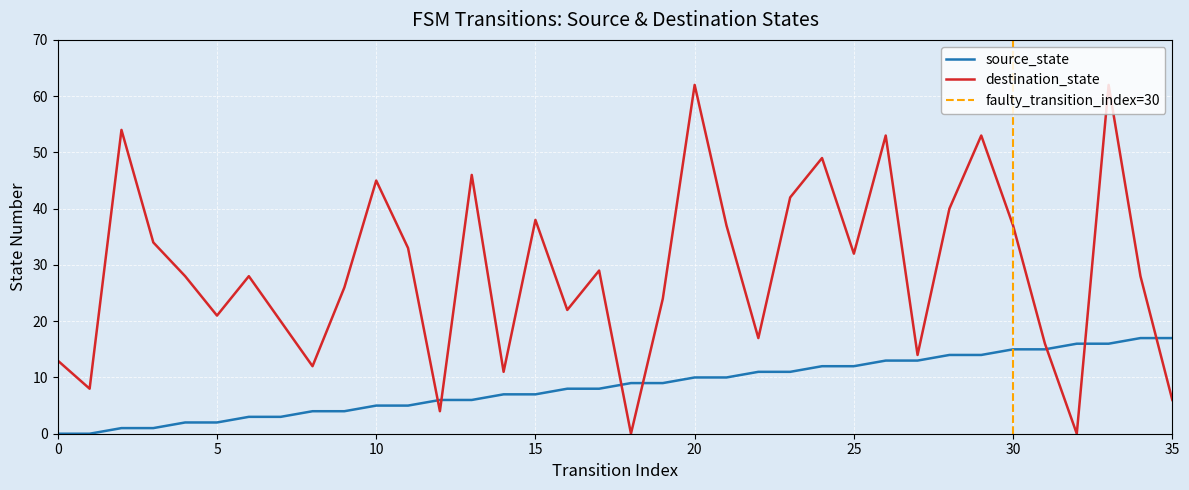

How many values in the destination_state series are below 28?

16